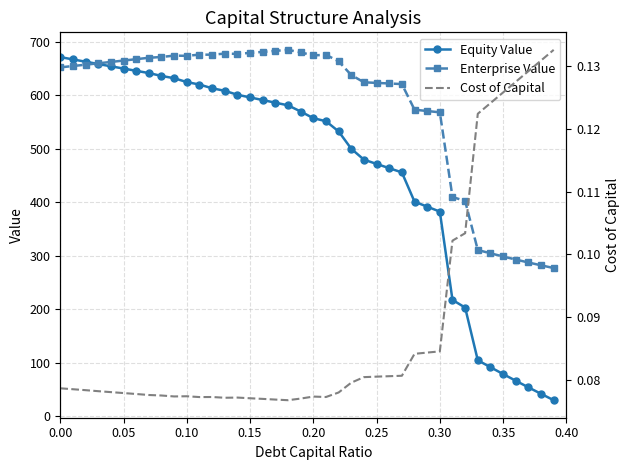

What is the highest value of the Enterprise Value series?

684.8